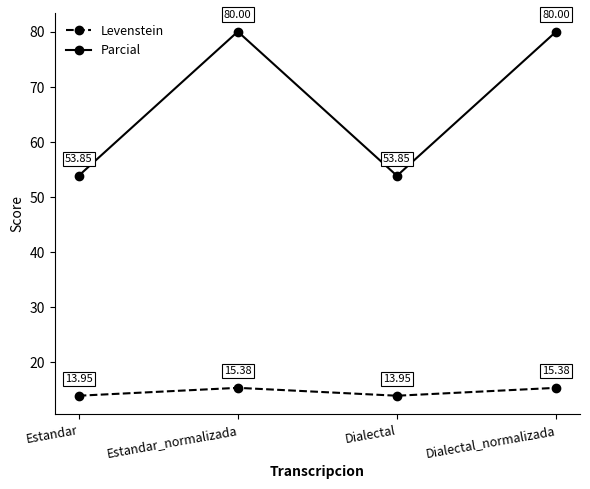

What is the average value of the Levenstein series?

14.7